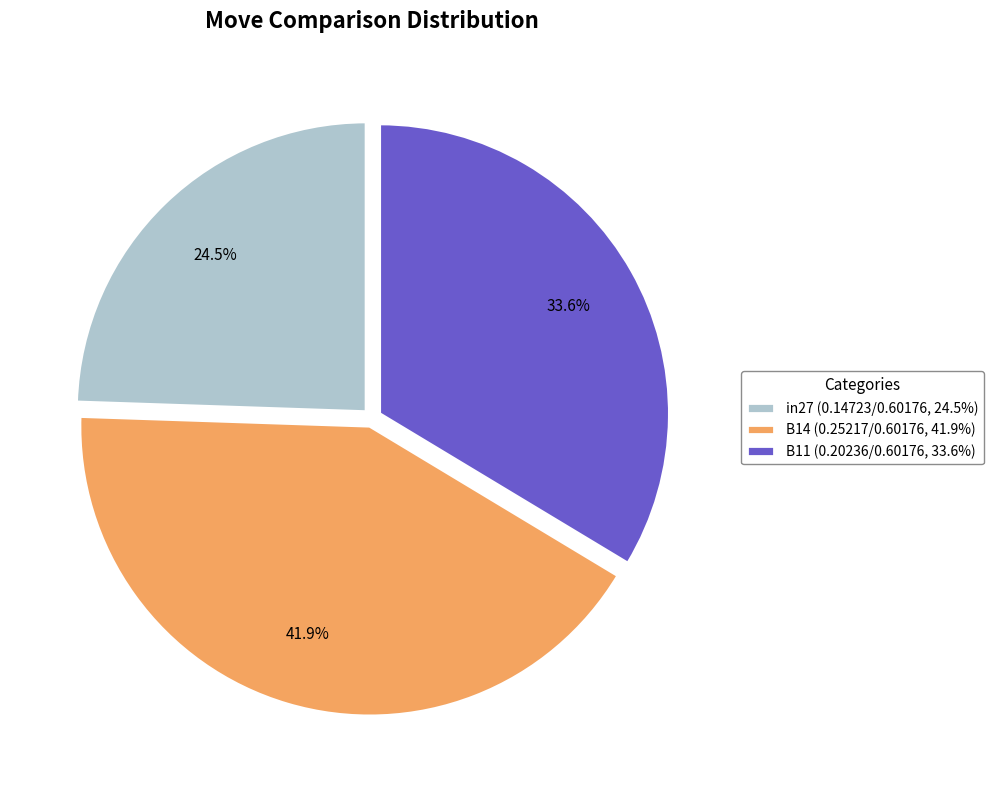

True or false: in27 accounts for 37% of the total.

False